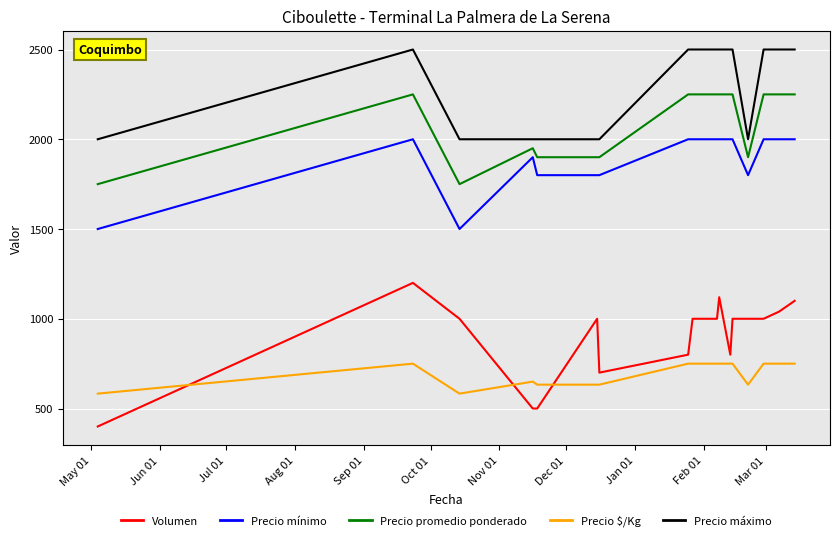

True or false: Precio promedio ponderado and Precio máximo intersect in this chart.

False